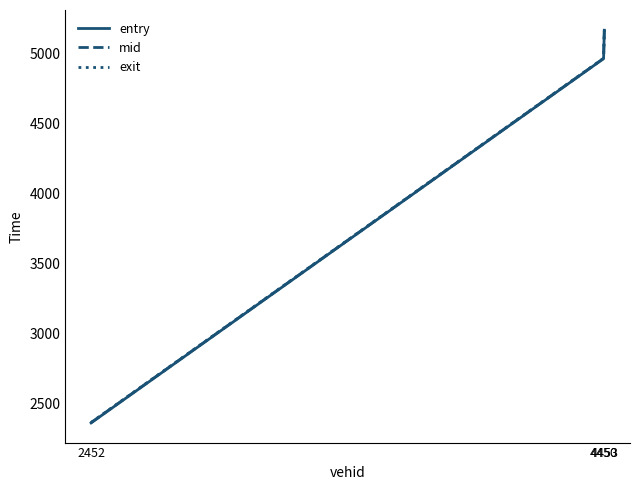

Does the chart have visible grid lines?

No